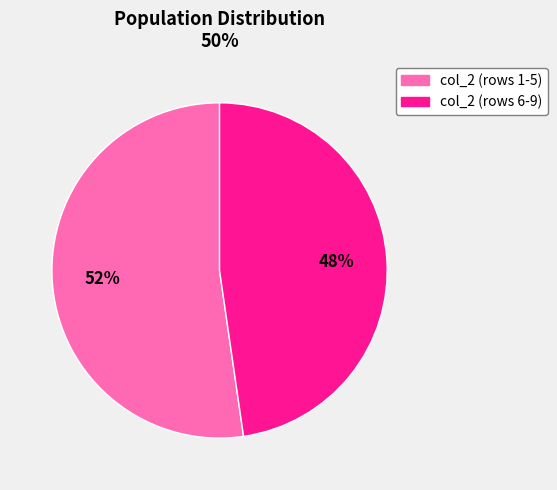

To the nearest percent, what is the average slice percentage?

50%